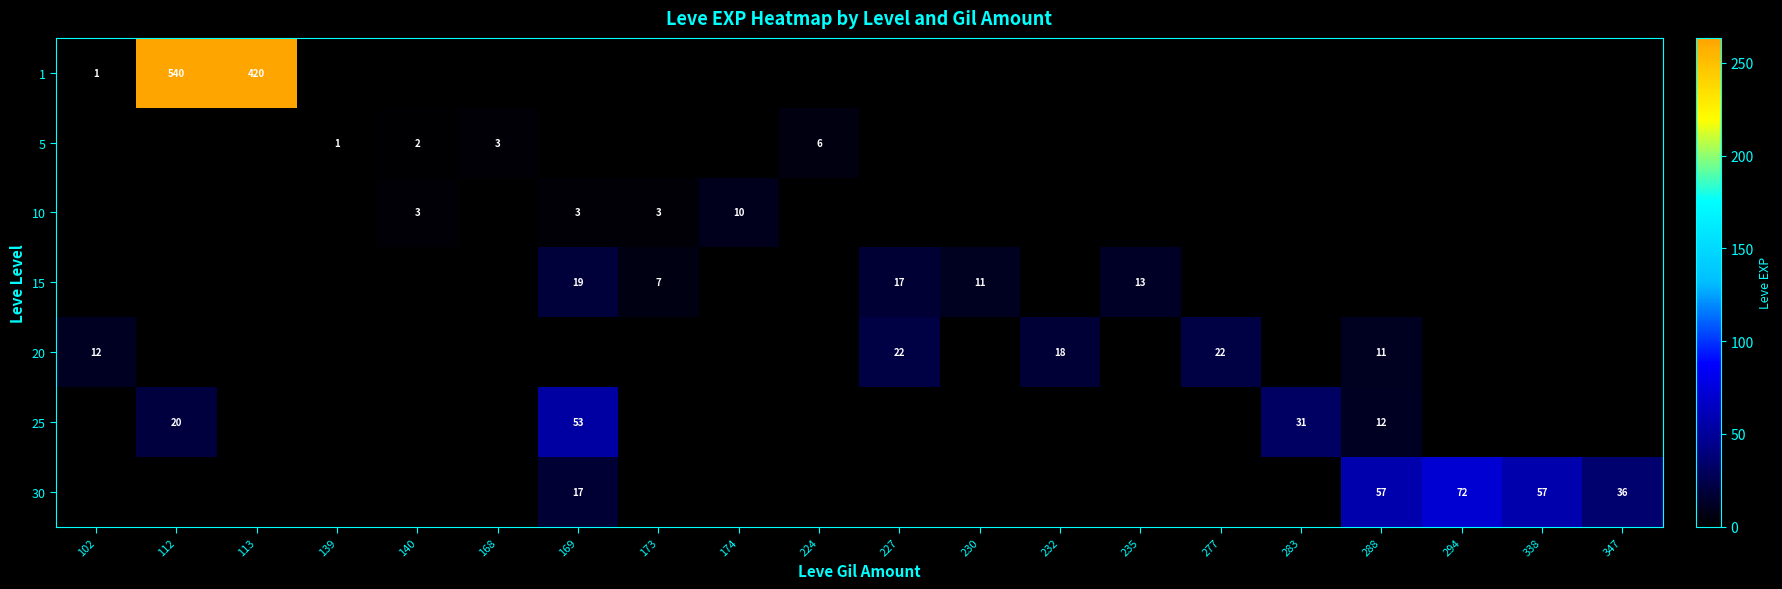

The 25 series shows 6 at 288. True or false?

False